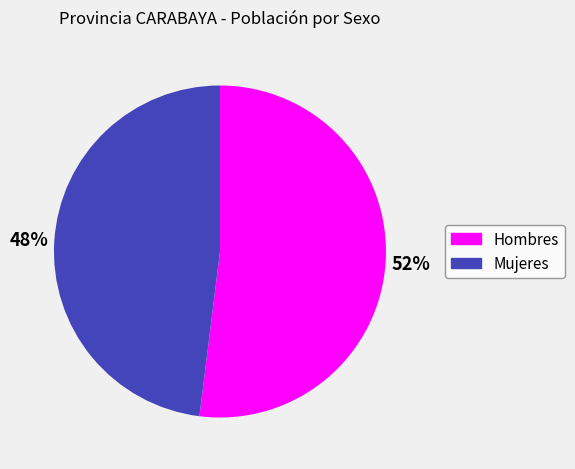

Is it true that Hombres is 52% of the pie?

True